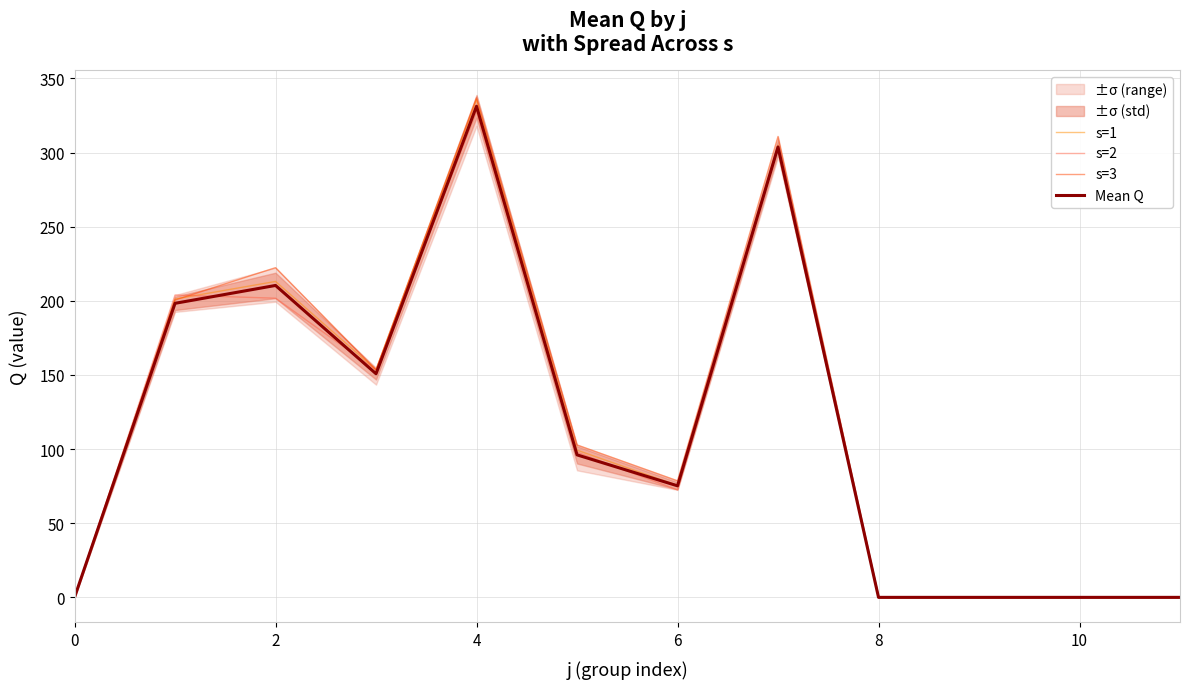

True or false: Mean Q and s=2 cross at least once.

True